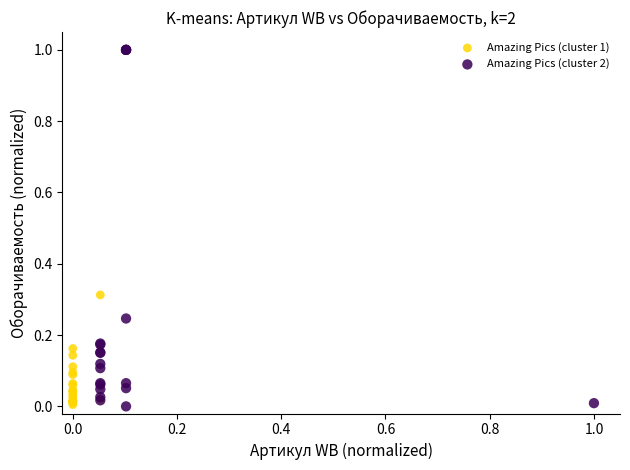

Which series contains the highest Y value?

Amazing Pics (cluster 2)